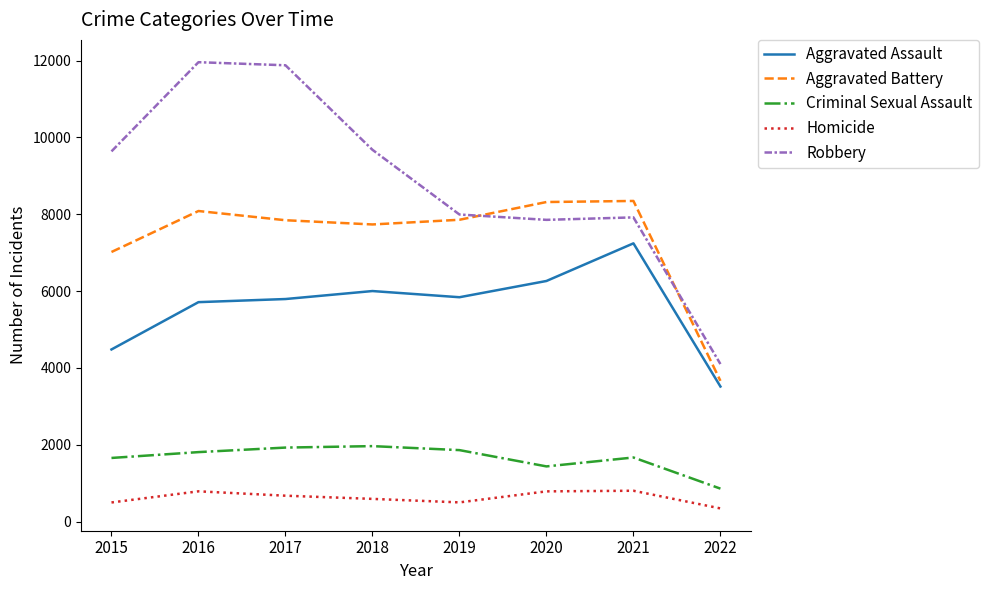

Which series has the widest spread of values?

Robbery